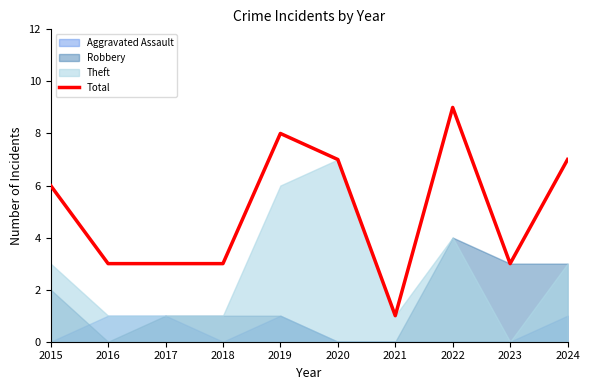

Where does the data first go above 6?

2019